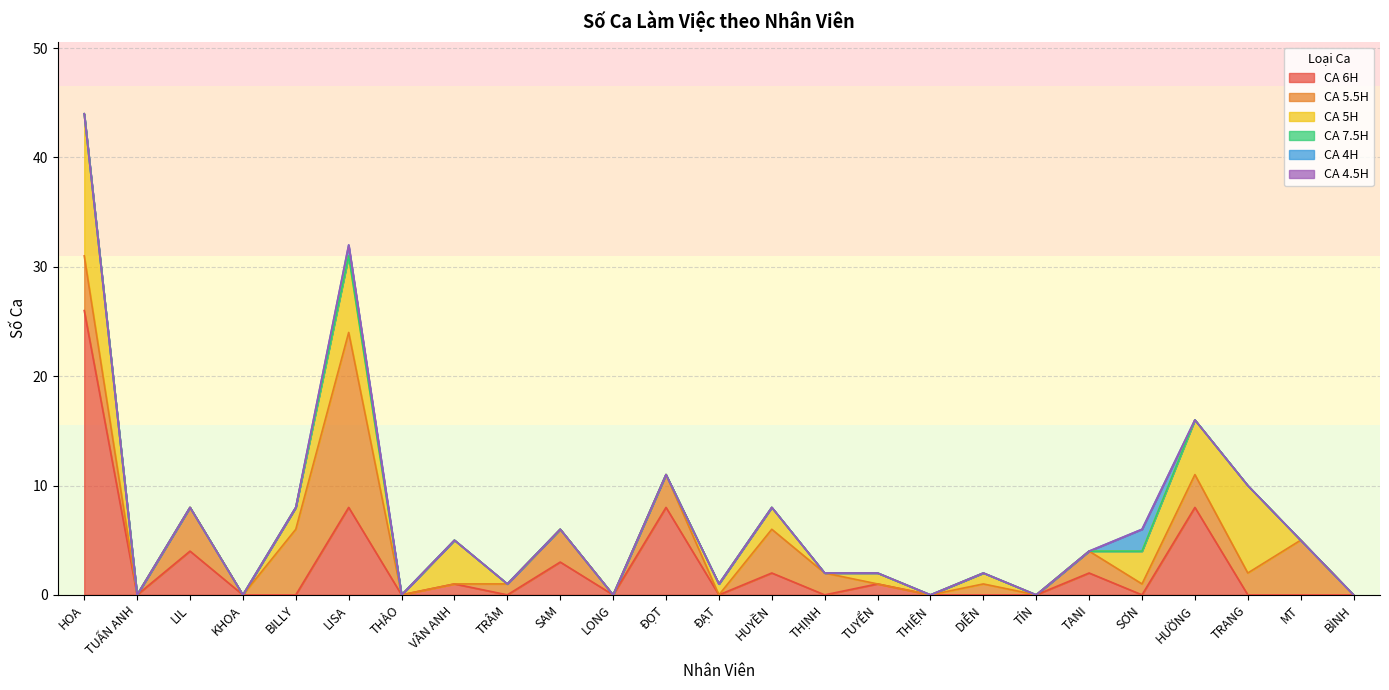

Reading left to right, what are all the values shown in this chart?

CA 6H: 26	0	4	0	0	8	0	1	0	3	0	8	0	2	0	1	0	0	0	2	0	8	0	0	0
CA 5.5H: 5	0	4	0	6	16	0	0	1	3	0	3	0	4	2	0	0	1	0	2	1	3	2	5	0
CA 5H: 13	0	0	0	2	7	0	4	0	0	0	0	1	2	0	1	0	1	0	0	3	5	8	0	0
CA 7.5H: 0	0	0	0	0	0	0	0	0	0	0	0	0	0	0	0	0	0	0	0	0	0	0	0	0
CA 4H: 0	0	0	0	0	1	0	0	0	0	0	0	0	0	0	0	0	0	0	0	2	0	0	0	0
CA 4.5H: 0	0	0	0	0	0	0	0	0	0	0	0	0	0	0	0	0	0	0	0	0	0	0	0	0